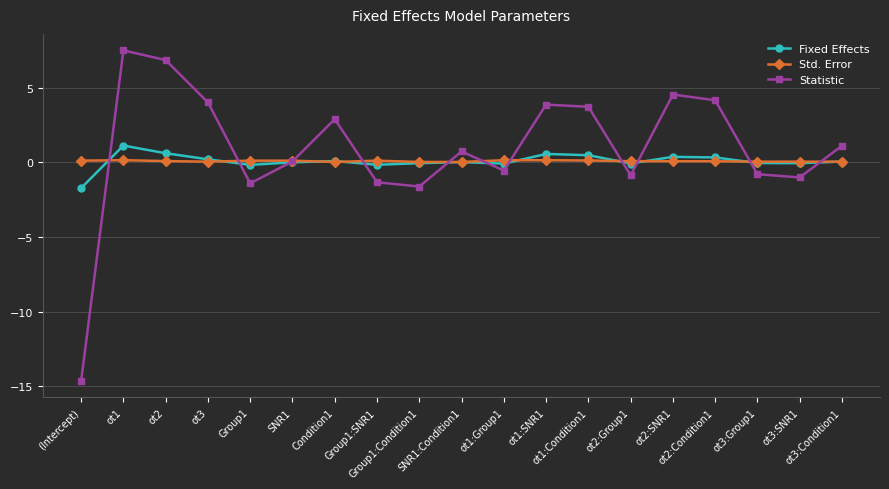

In Statistic, how many points are lower than both neighbors (excluding endpoints)?

5